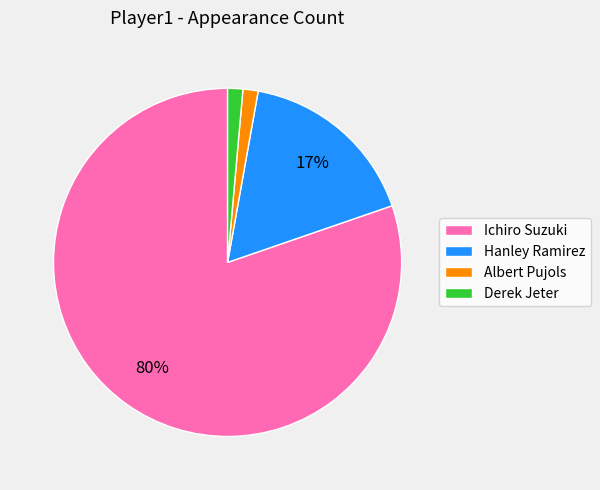

Which category has the biggest portion of the pie?

Ichiro Suzuki